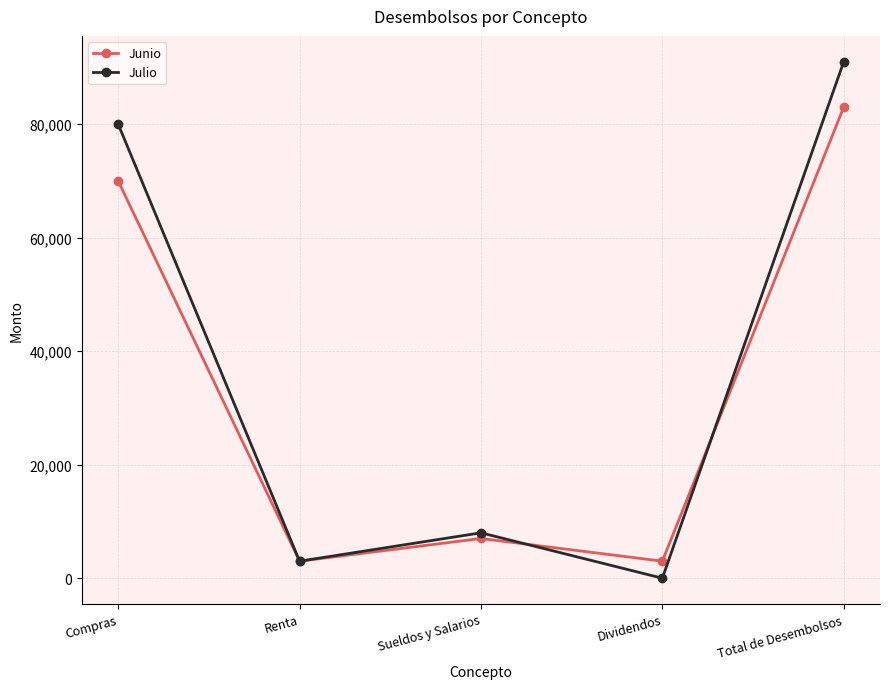

The value of Junio at Compras is 70000. True or false?

True